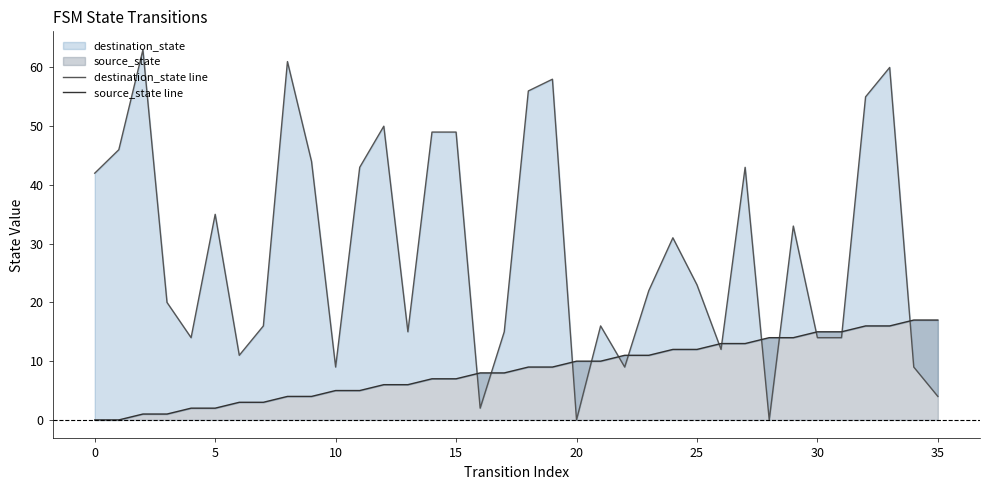

At which category is the sum across all series the highest?

33